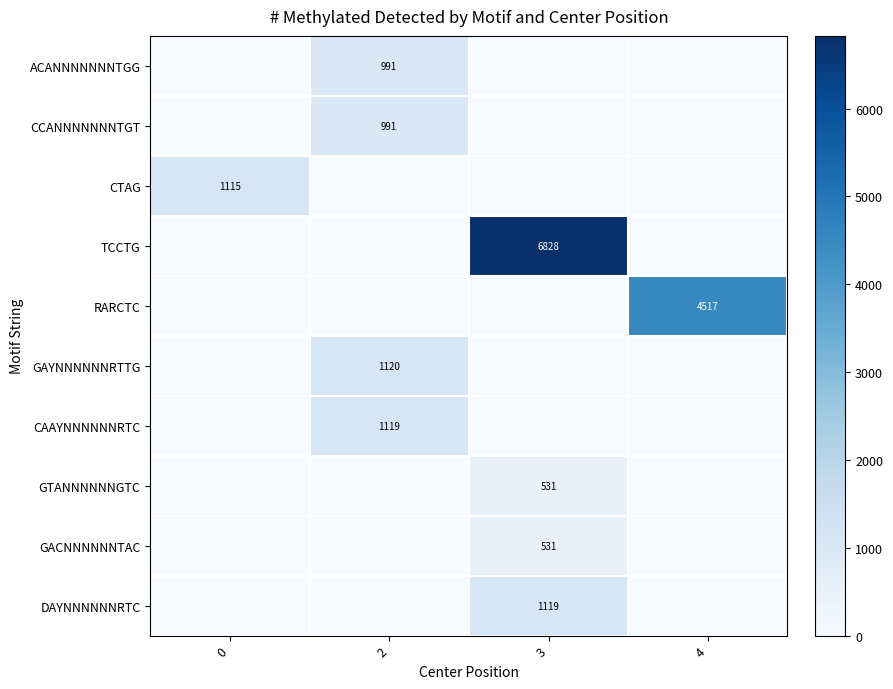

How many values in the CAAYNNNNNNRTC series exceed 0?

1